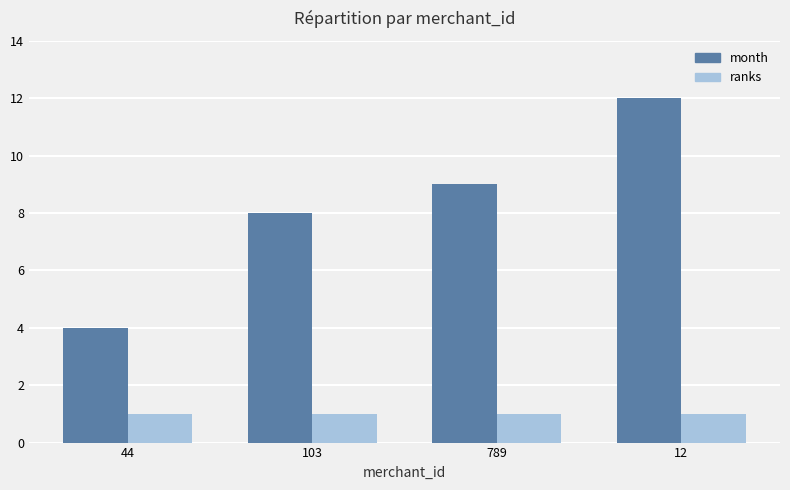

How many bars are there in total?

8